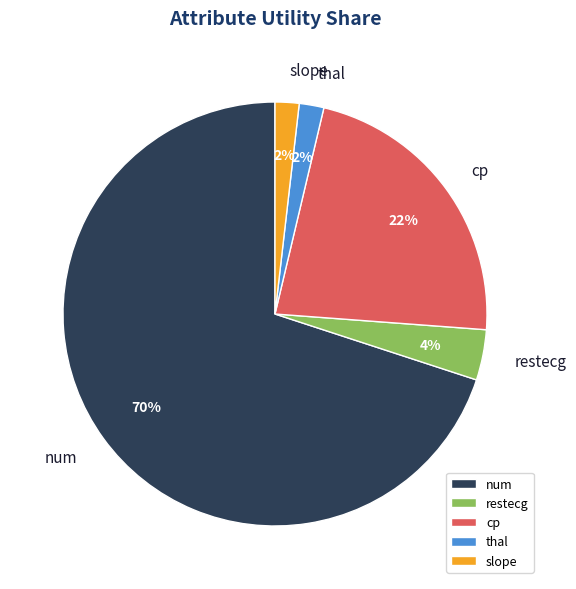

To the nearest percent, what is the average slice percentage?

20%